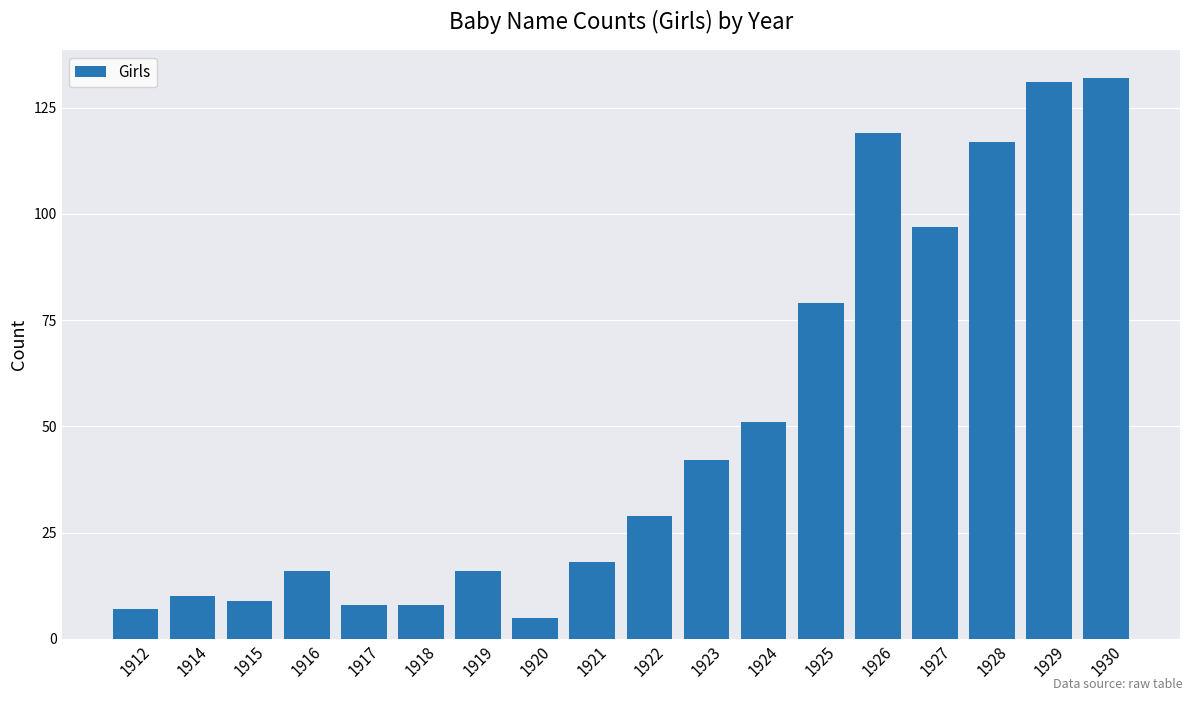

Is it true that the value at 1927 is 97?

True